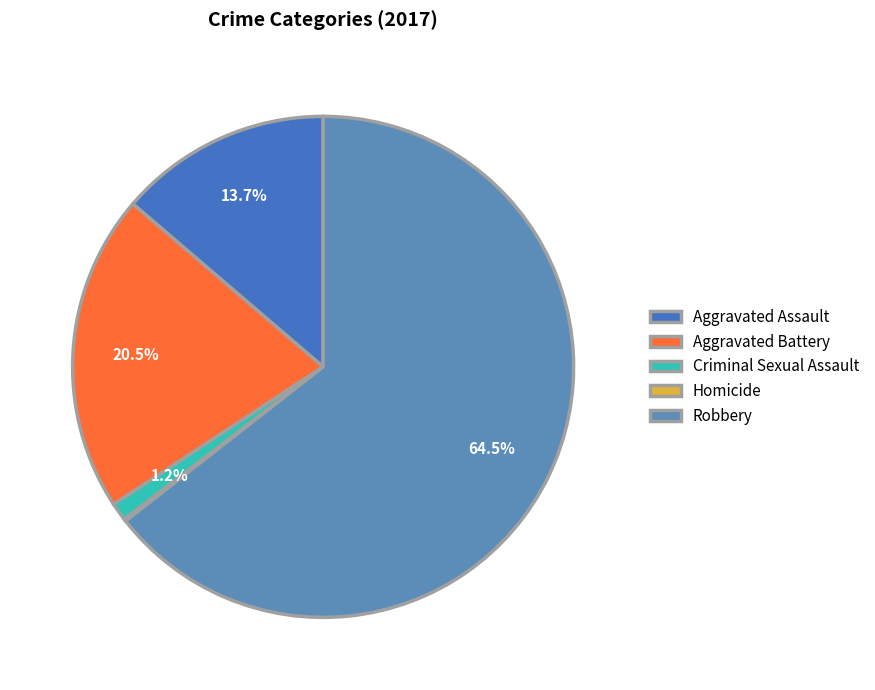

What percentage is NOT represented by Criminal Sexual Assault?

98.8%